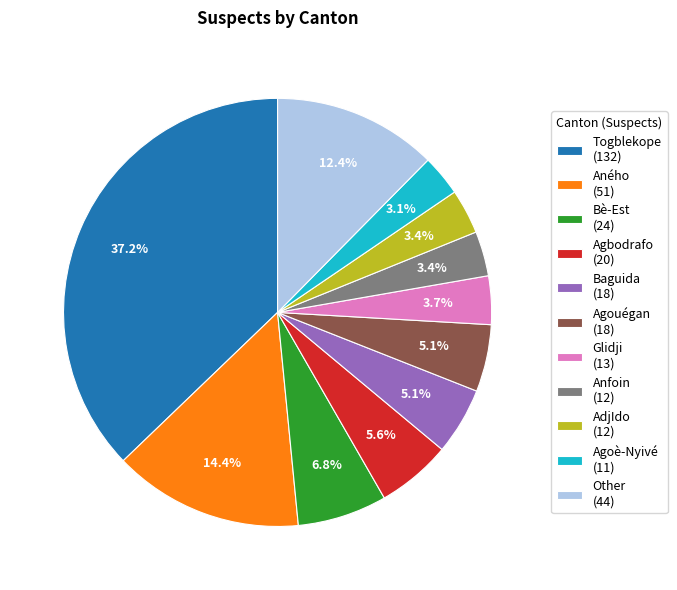

Does Togblekope (132) account for over 50% of the chart?

No